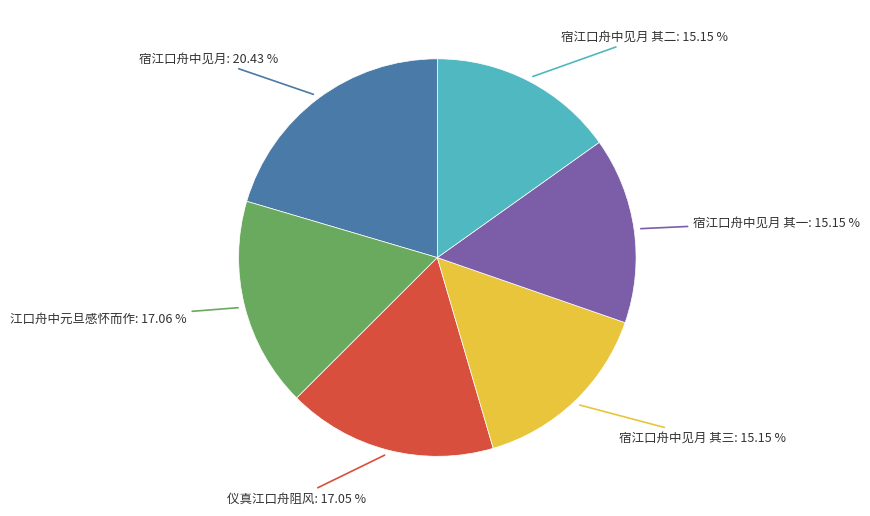

Do 宿江口舟中见月 and 江口舟中元旦感怀而作 together represent more than half of the pie?

No